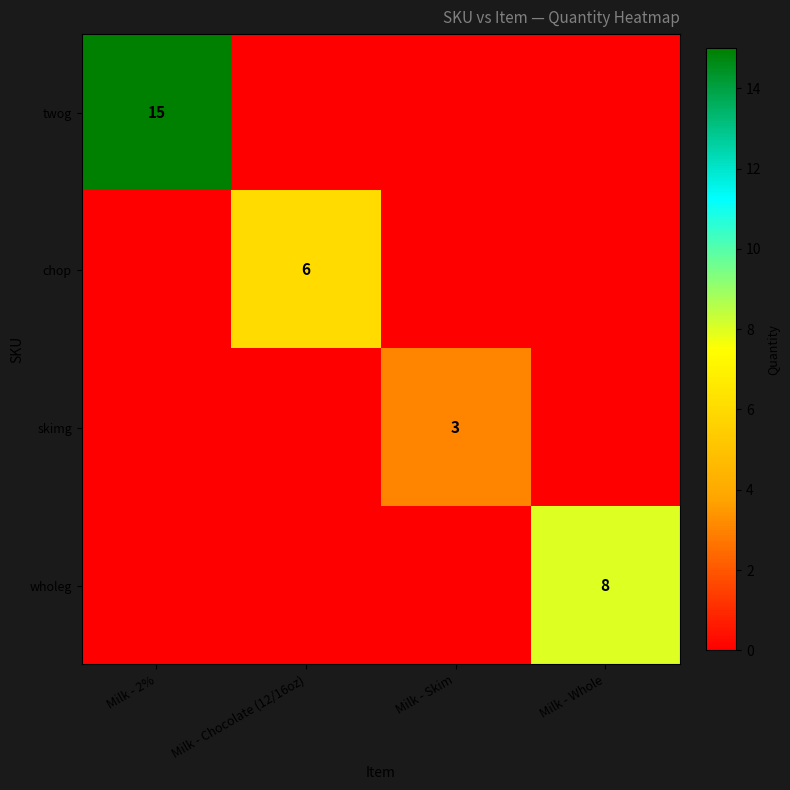

Is it true that twog equals 15 at Milk - 2%?

True